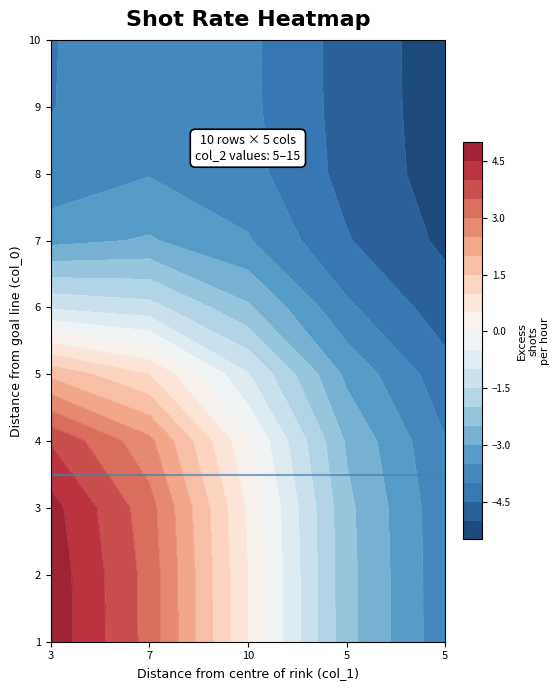

The value of 1 at 4 is 7. True or false?

False